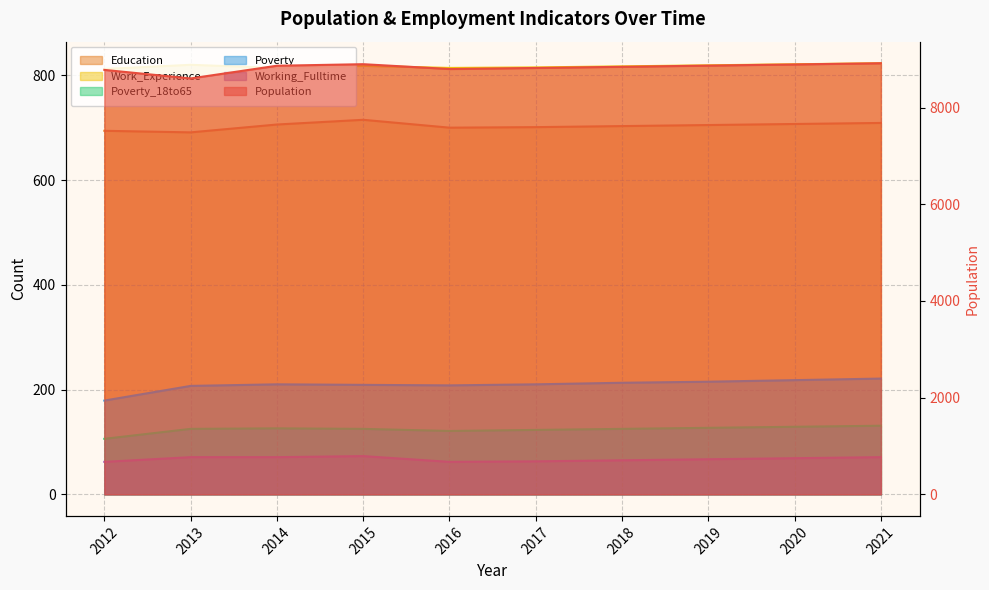

Between 2014 and 2019, which series saw the biggest shift?

Poverty